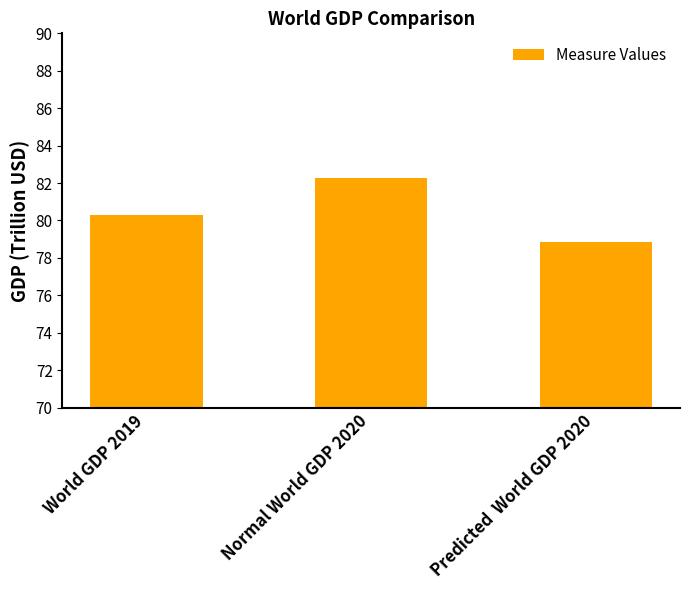

How many series are shown in this chart?

1